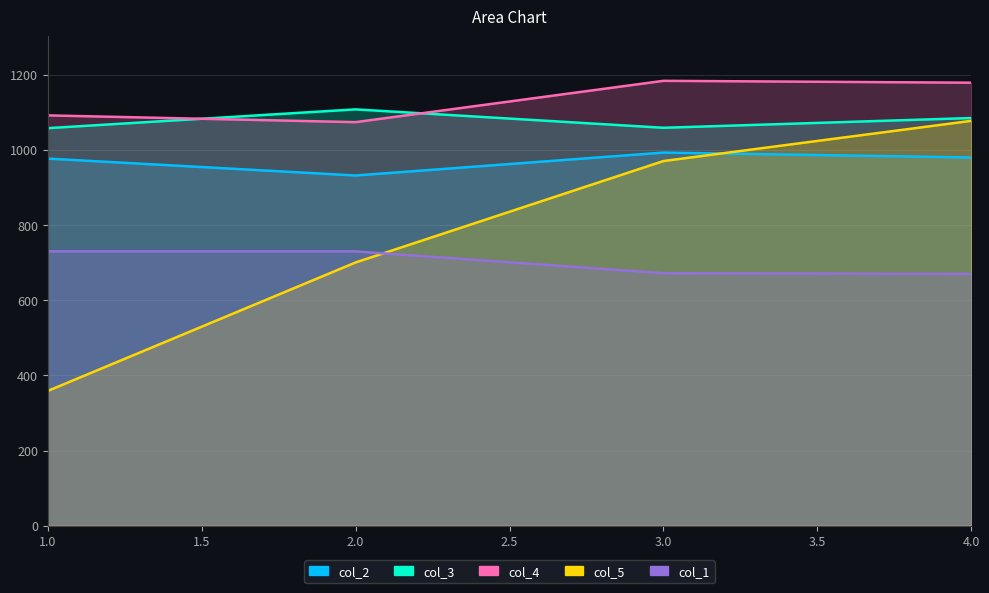

What is the smallest value displayed?

358.5